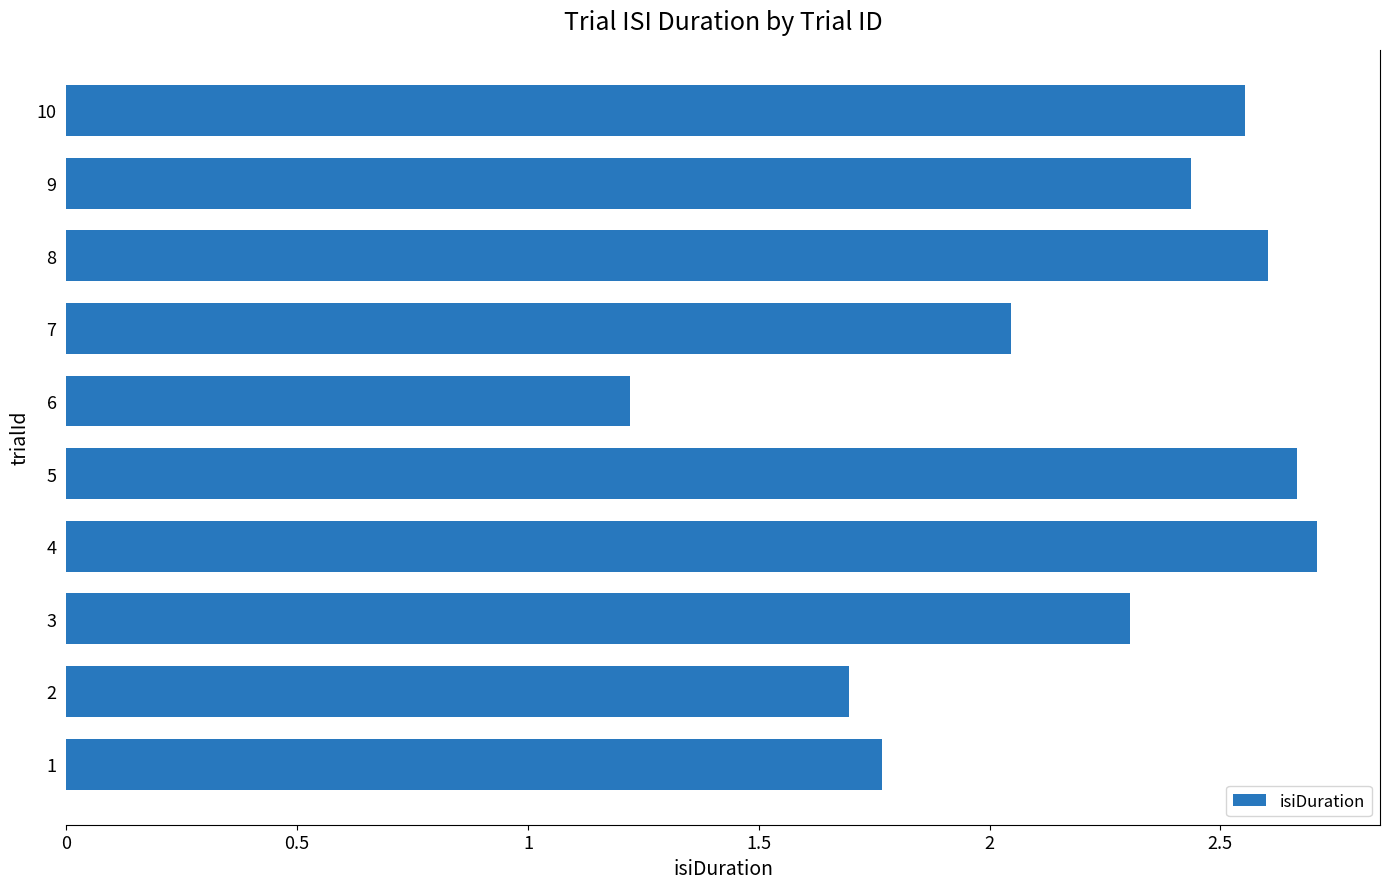

At which category does the chart reach its peak across all series?

4